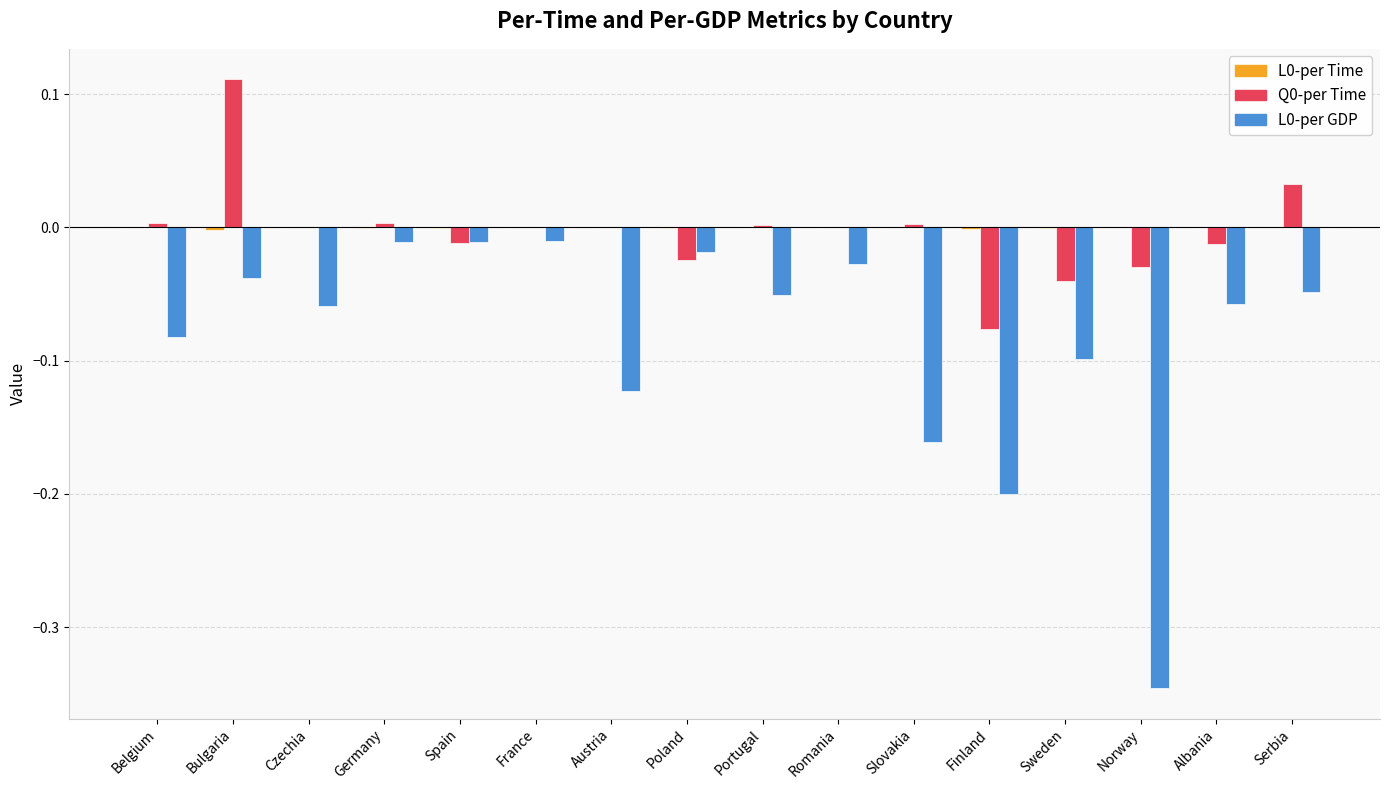

The L0-per GDP series shows -0.1 at Sweden. True or false?

True